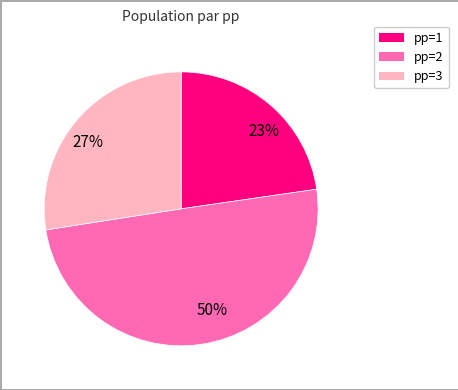

Does 23% account for over 50% of the chart?

No